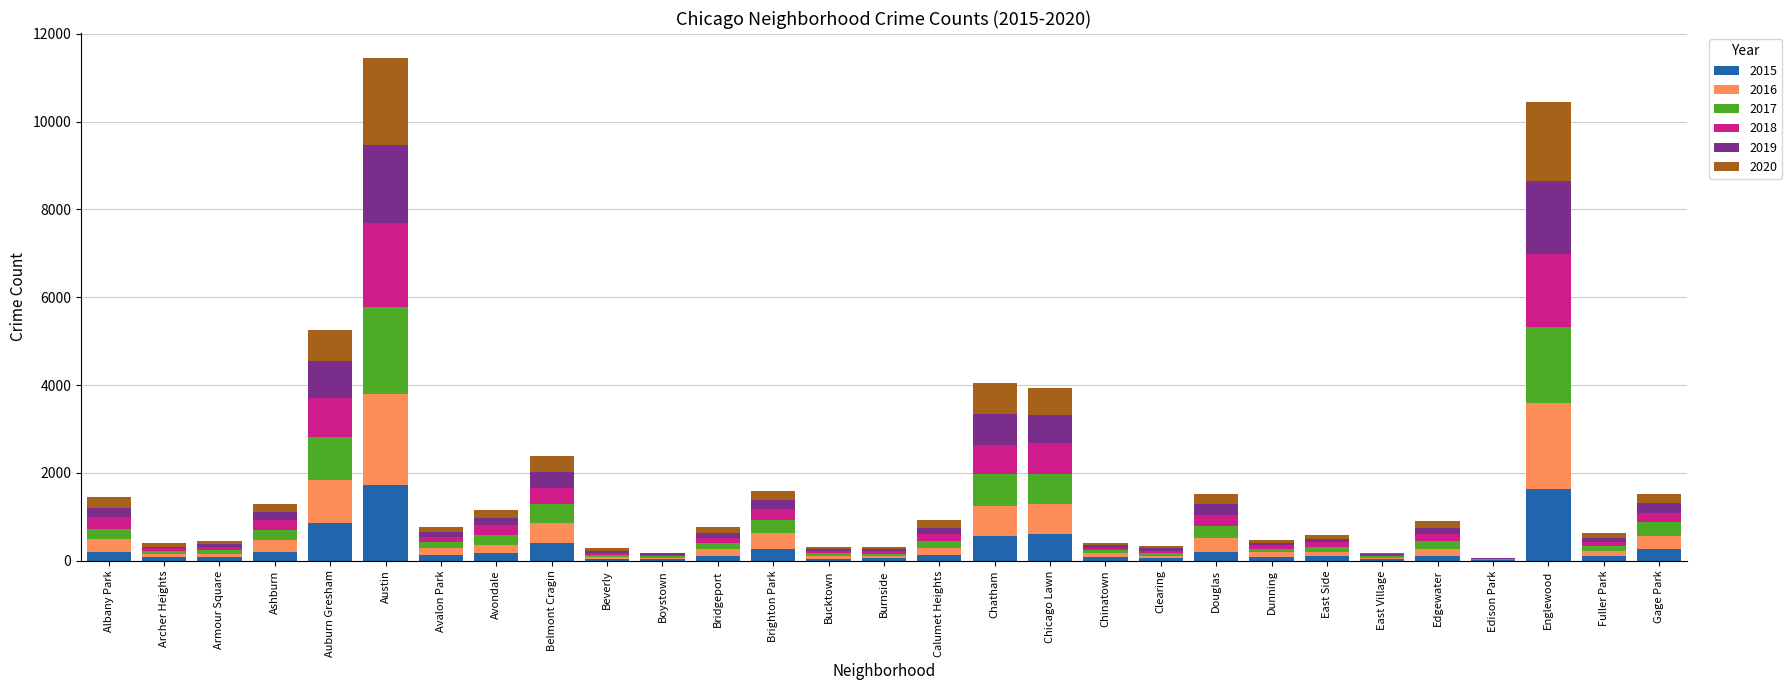

What are all the series names shown in the legend?

2015, 2016, 2017, 2018, 2019, 2020